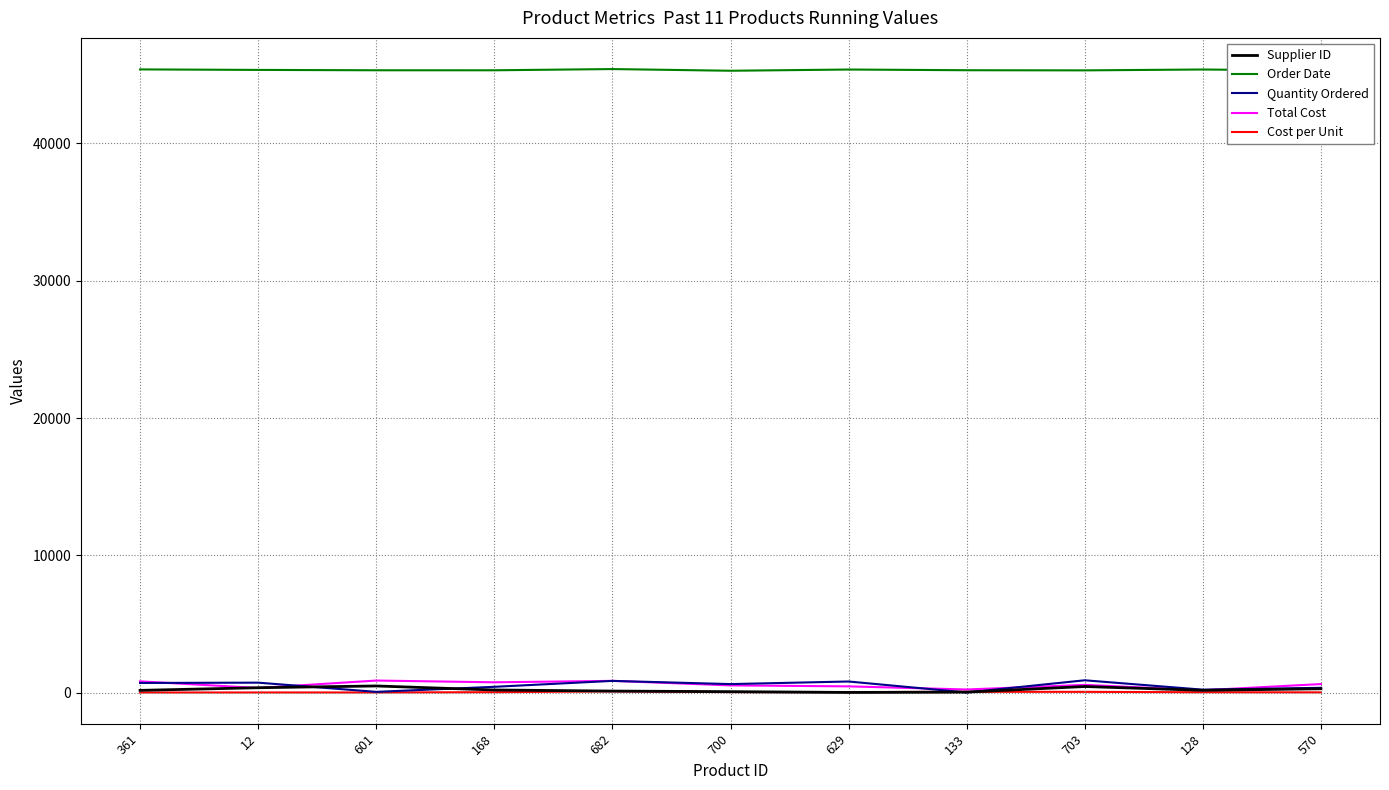

Is it true that Order Date equals 45309 at 570?

True